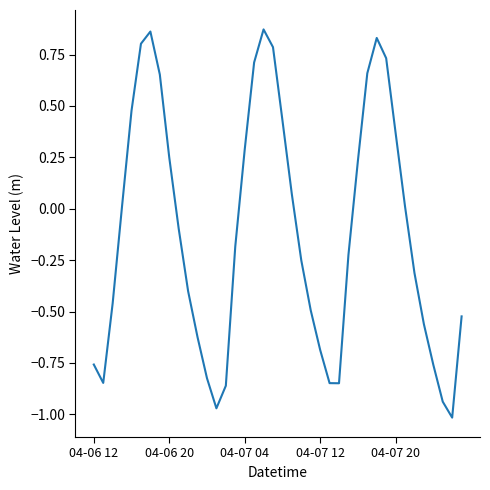

Does the chart display data point markers on the line(s)?

No